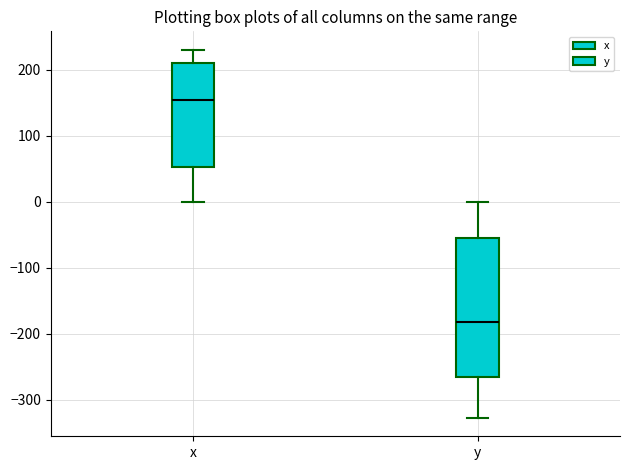

Which box's median line is the lowest?

y